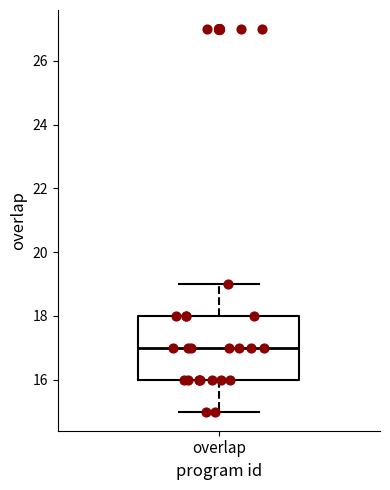

Read this box plot against the y-axis: the position of the median line, the range covered by the box, and the ends of both whiskers. The values are not printed on the chart, so give them approximately, as read against the axis.

median 17, box 16 to 18, whiskers 15 to 19